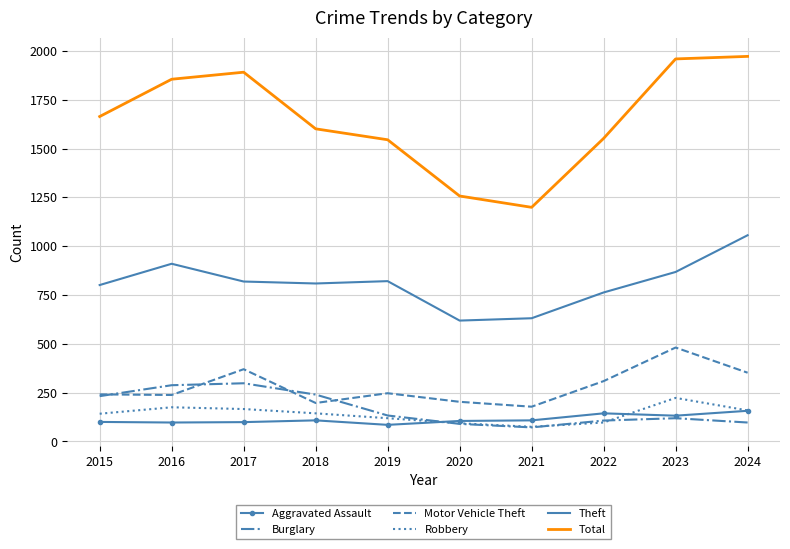

What is the difference between the highest and lowest values at 2021?

1127